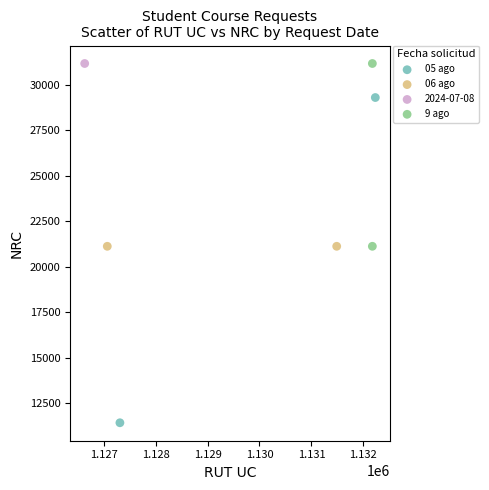

What are all the series names shown in the legend?

05 ago, 06 ago, 2024-07-08, 9 ago